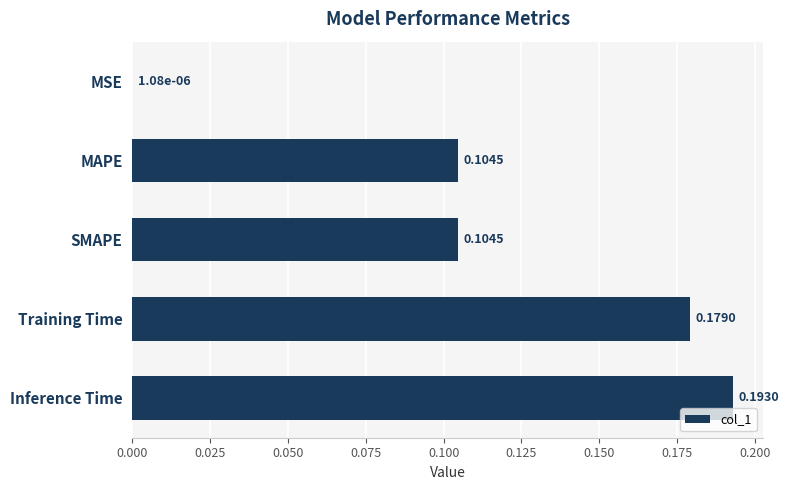

At which category does the chart reach its peak across all series?

Inference Time